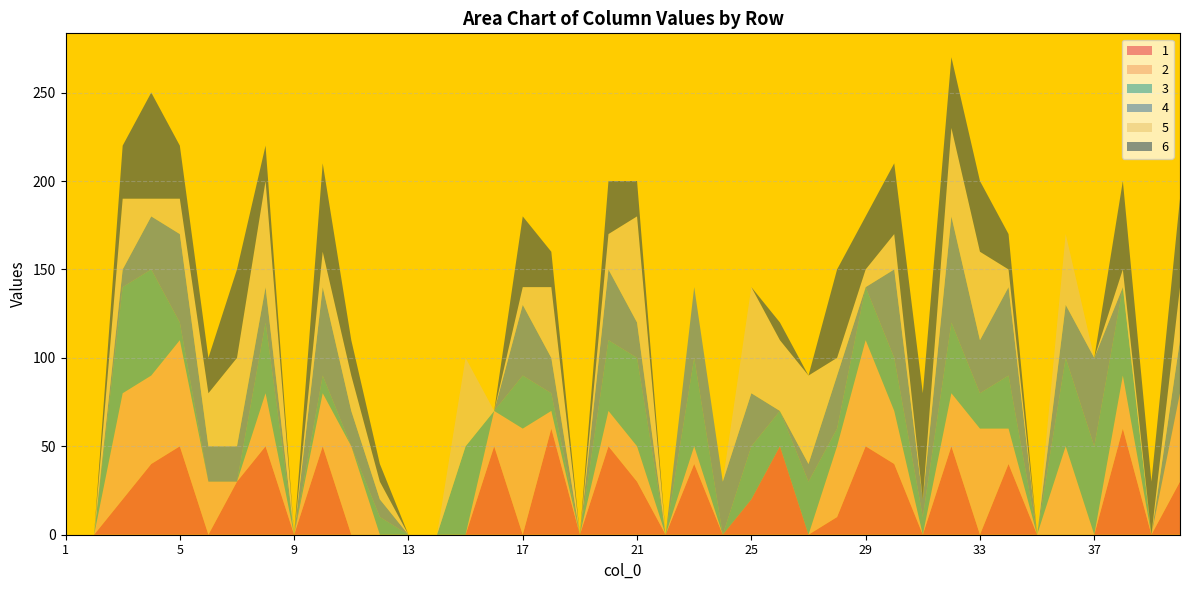

Reading right to left, what are all the values shown in this chart?

1: 40=30	39=0	38=60	37=0	36=0	35=0	34=40	33=0	32=50	31=0	30=40	29=50	28=10	27=0	26=50	25=20	24=0	23=40	22=0	21=30	20=50	19=0	18=60	17=0	16=50	15=0	14=0	13=0	12=0	11=0	10=50	9=0	8=50	7=30	6=0	5=50	4=40	3=20	2=0	1=0
2: 40=50	39=0	38=30	37=0	36=50	35=0	34=20	33=60	32=30	31=0	30=30	29=60	28=40	27=0	26=0	25=0	24=0	23=10	22=0	21=20	20=20	19=0	18=10	17=60	16=20	15=0	14=0	13=0	12=0	11=50	10=30	9=0	8=30	7=0	6=30	5=60	4=50	3=60	2=0	1=0
3: 40=0	39=0	38=50	37=50	36=50	35=0	34=30	33=20	32=40	31=10	30=30	29=30	28=10	27=30	26=20	25=30	24=0	23=50	22=0	21=50	20=40	19=0	18=10	17=30	16=0	15=50	14=0	13=0	12=10	11=0	10=10	9=0	8=40	7=0	6=0	5=10	4=60	3=60	2=0	1=0
4: 40=30	39=0	38=0	37=50	36=30	35=0	34=50	33=30	32=60	31=10	30=50	29=0	28=30	27=10	26=0	25=30	24=30	23=40	22=0	21=20	20=40	19=0	18=20	17=40	16=0	15=0	14=0	13=0	12=10	11=20	10=50	9=0	8=20	7=20	6=20	5=50	4=30	3=10	2=0	1=0
5: 40=30	39=0	38=10	37=0	36=40	35=0	34=10	33=50	32=50	31=0	30=20	29=10	28=10	27=50	26=40	25=60	24=0	23=0	22=0	21=60	20=20	19=0	18=40	17=10	16=0	15=50	14=0	13=0	12=10	11=20	10=20	9=0	8=60	7=50	6=30	5=20	4=10	3=40	2=0	1=0
6: 40=50	39=30	38=50	37=0	36=0	35=0	34=20	33=40	32=40	31=60	30=40	29=30	28=50	27=0	26=10	25=0	24=0	23=0	22=0	21=20	20=30	19=0	18=20	17=40	16=0	15=0	14=0	13=0	12=10	11=20	10=50	9=0	8=20	7=50	6=20	5=30	4=60	3=30	2=0	1=0